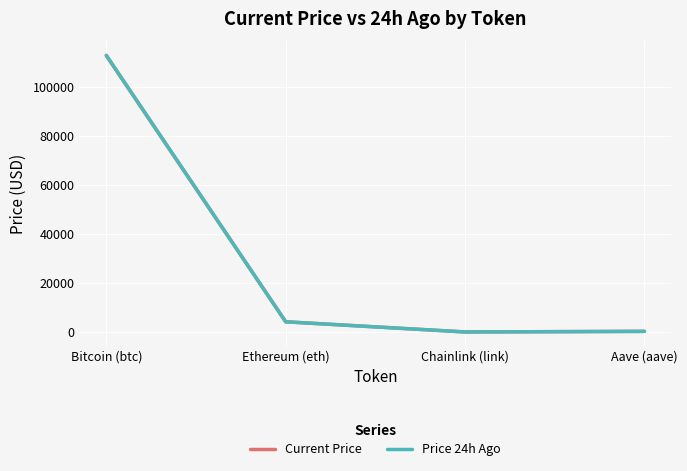

How many distinct data groups are displayed?

2